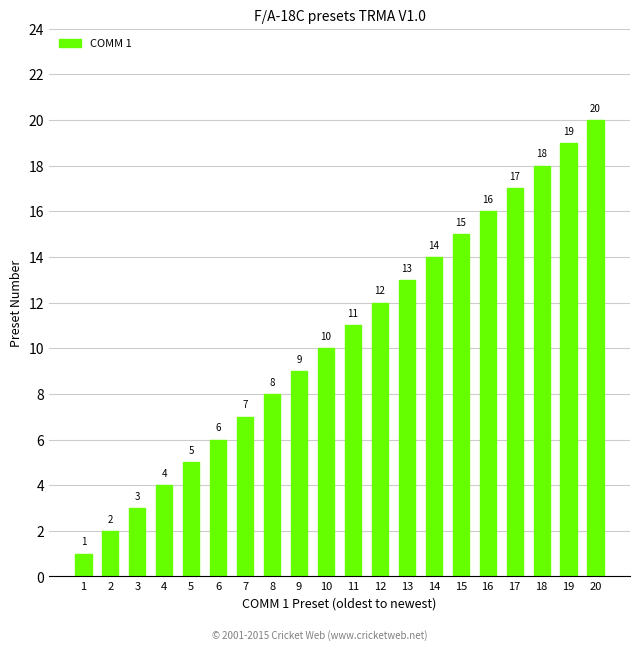

Which has a higher value, 9 or 3?

9